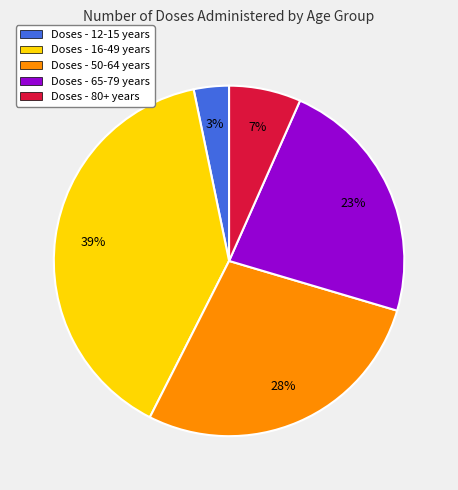

Does any single category account for the majority?

No